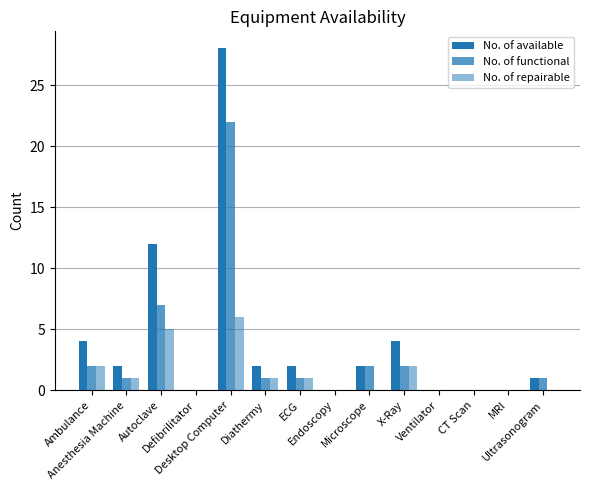

Are the bars horizontal?

No